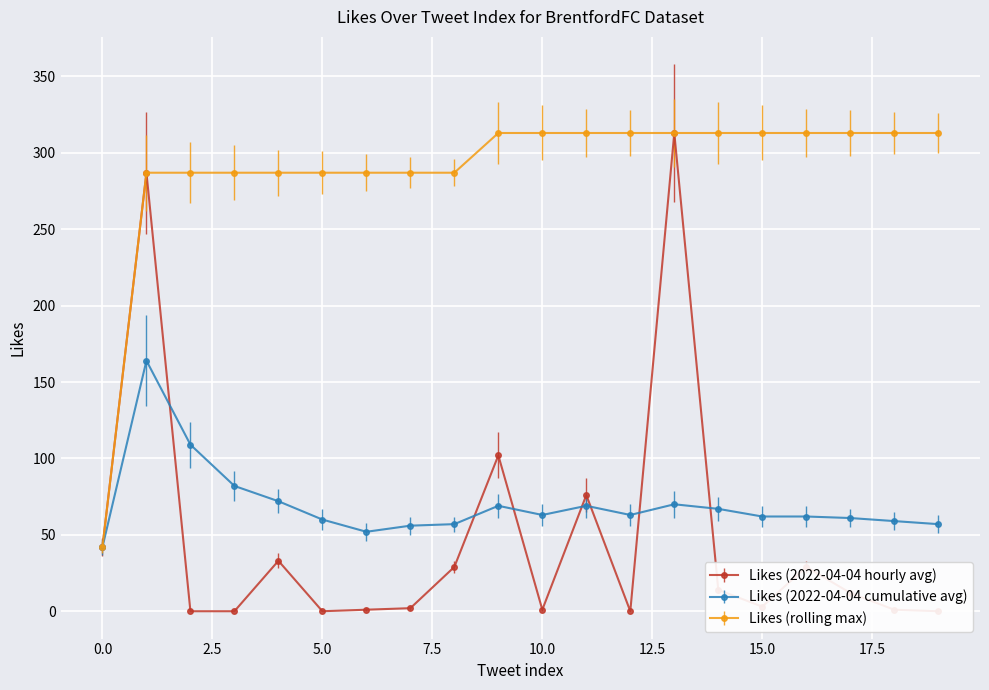

How many values in the Likes (2022-04-04 cumulative avg) series are below 63?

10